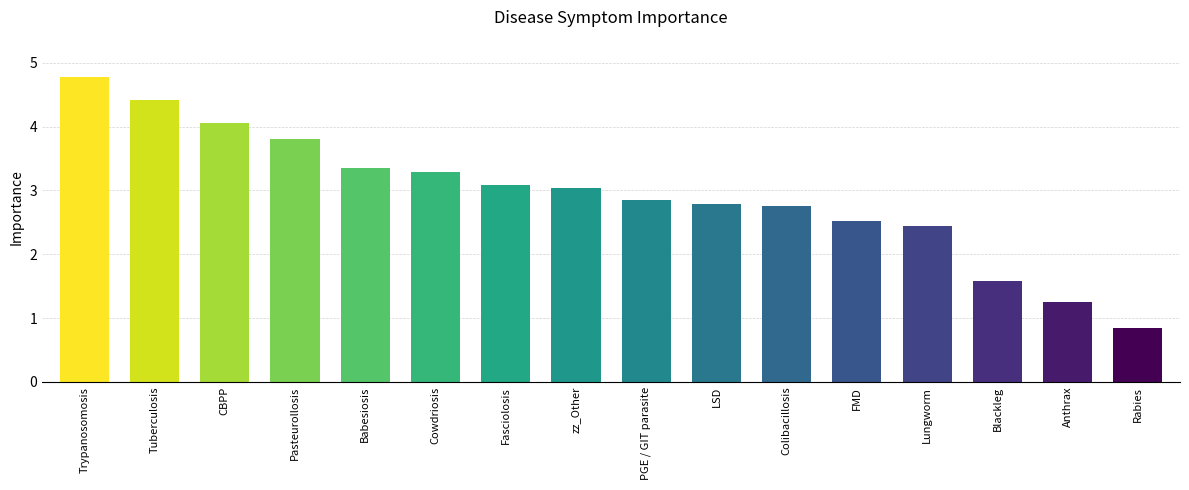

What is the value of the 11th bar from the left?

2.8